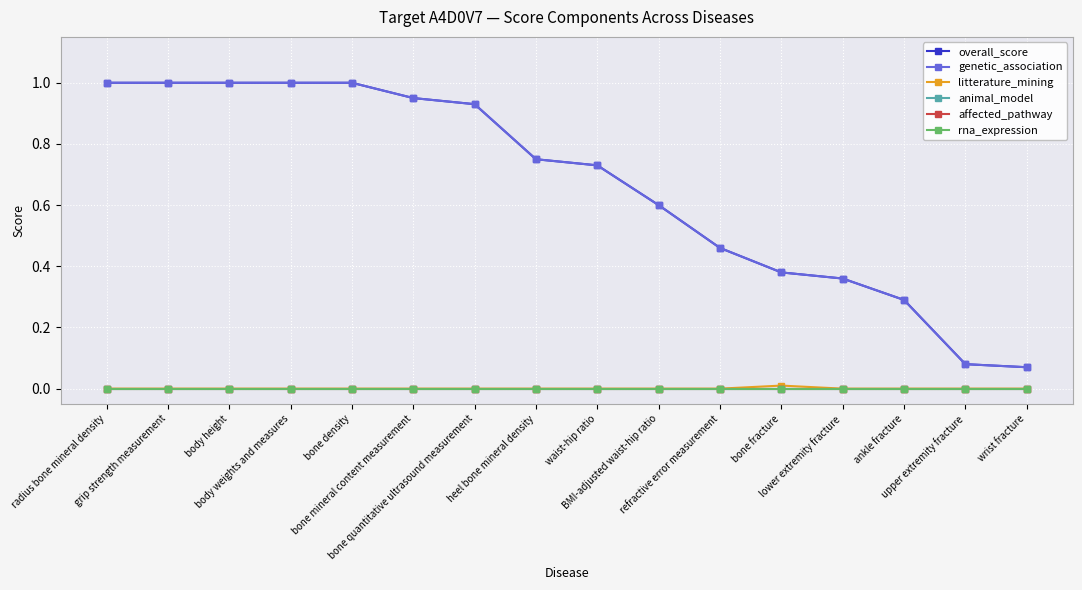

Is this an area chart (filled region under the line)?

No